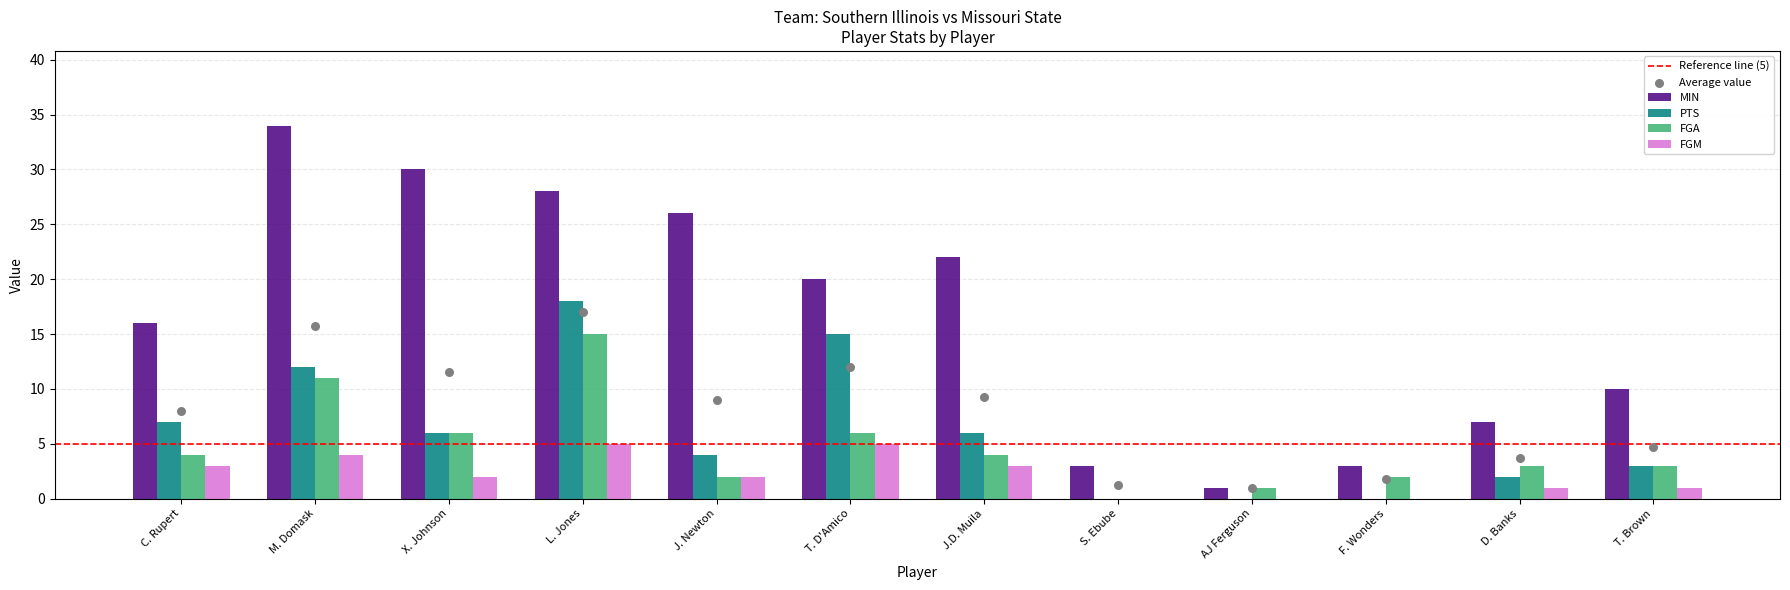

What are all the series names shown in the legend?

MIN, PTS, FGA, FGM